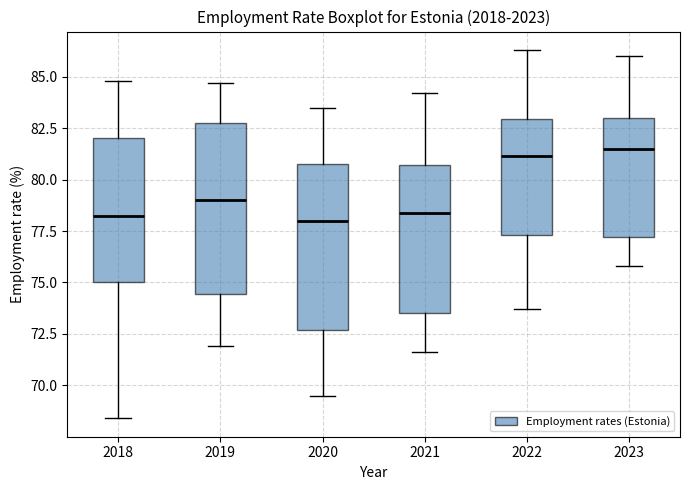

Where is the lower edge of the box at x = 2019 on the y-axis? The values are not printed on the chart, so give them approximately, as read against the axis.

74.5